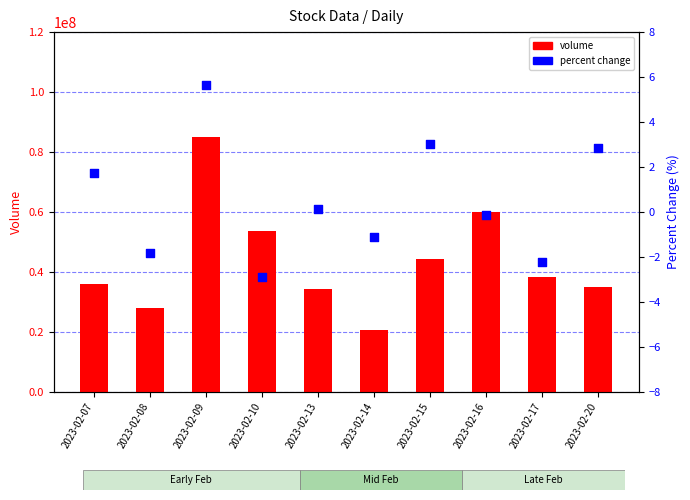

Which series reaches the maximum Y coordinate?

volume